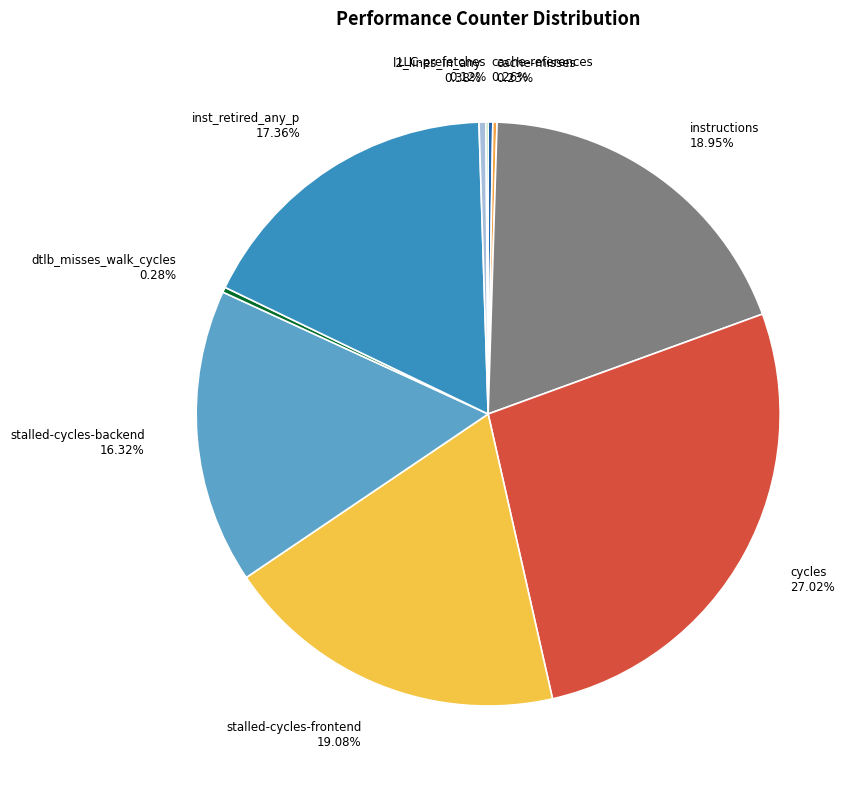

Is instructions the majority of the pie?

No